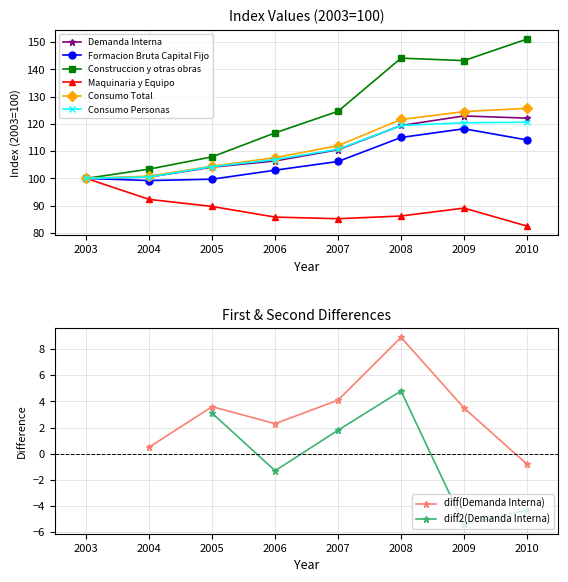

What is the value of the Maquinaria y Equipo point at the 5th from the left?

85.2